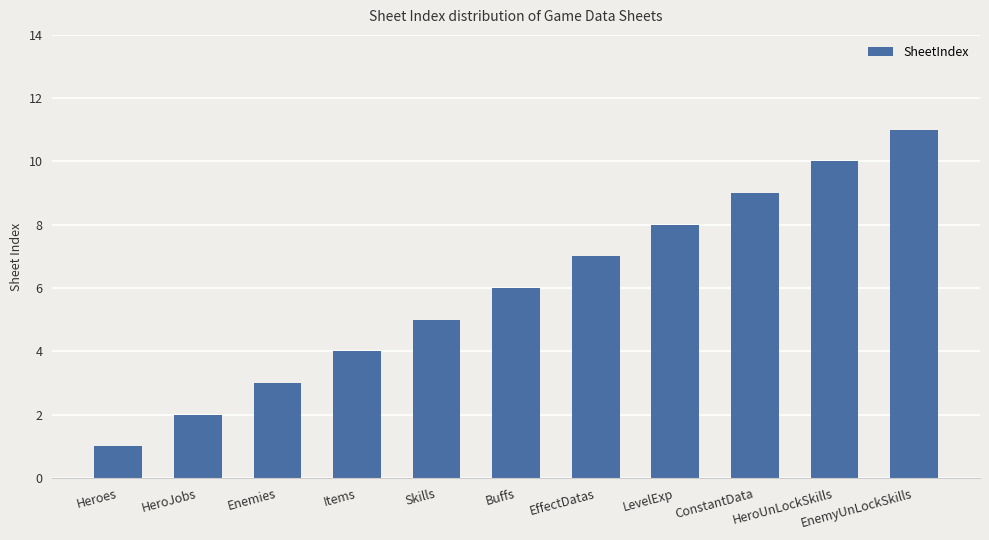

What is the ratio of the value at EffectDatas to the value at HeroJobs?

3.5